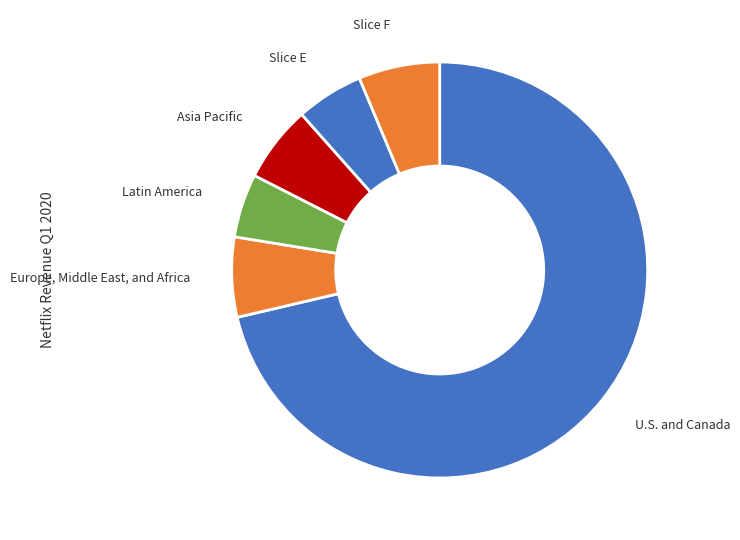

The Europe, Middle East, and Africa slice represents 6% of the pie. True or false?

True